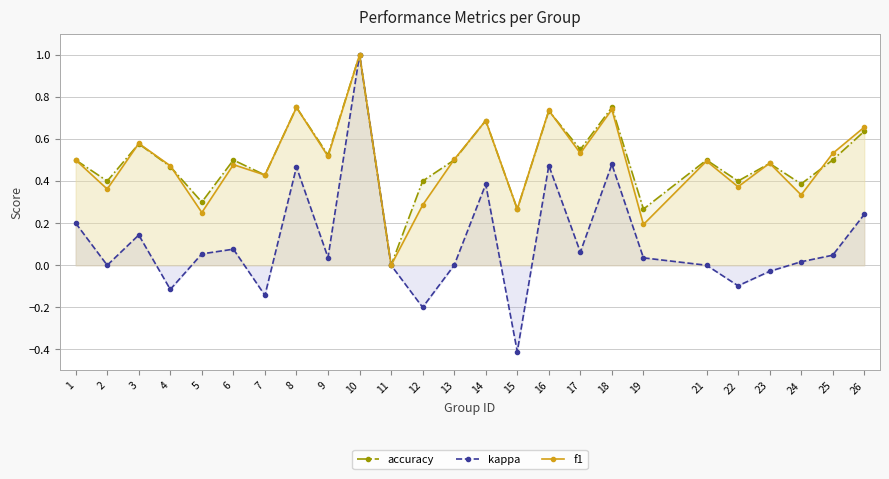

In kappa, how many points are lower than both neighbors (excluding endpoints)?

8